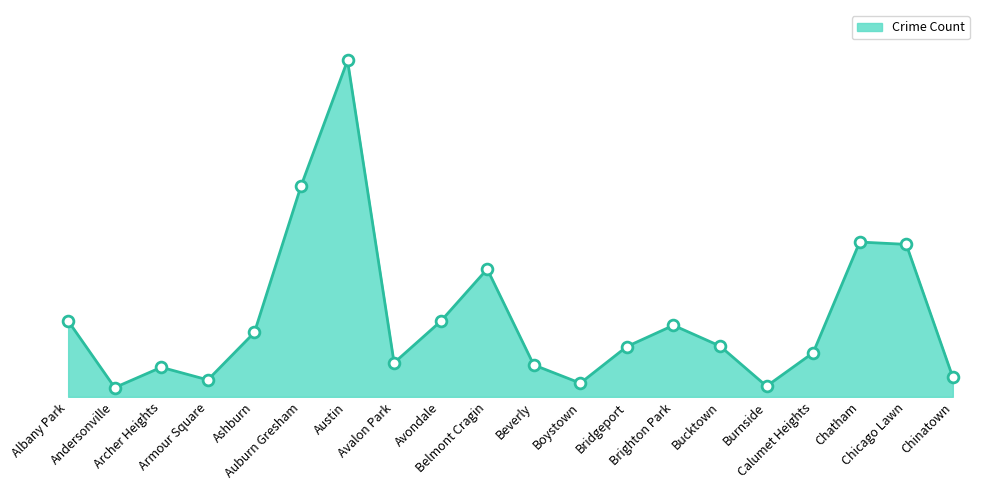

What is the change in value from Beverly to Chinatown?

-175